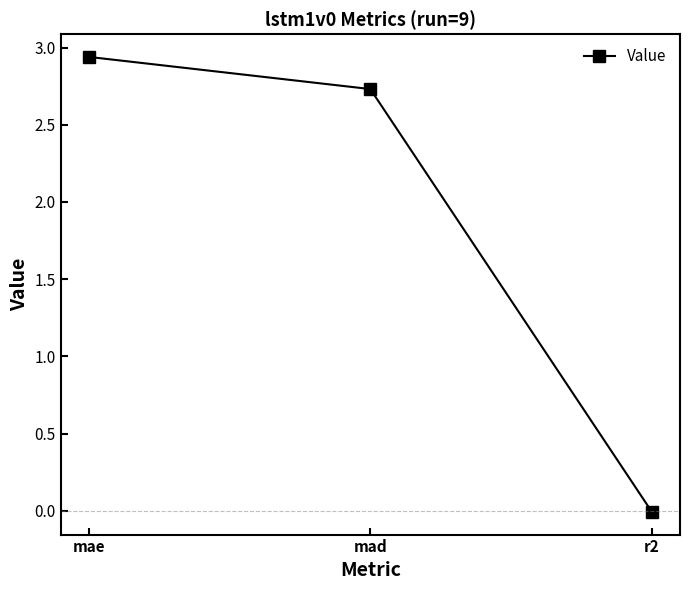

The value at mae is 1.7. True or false?

False